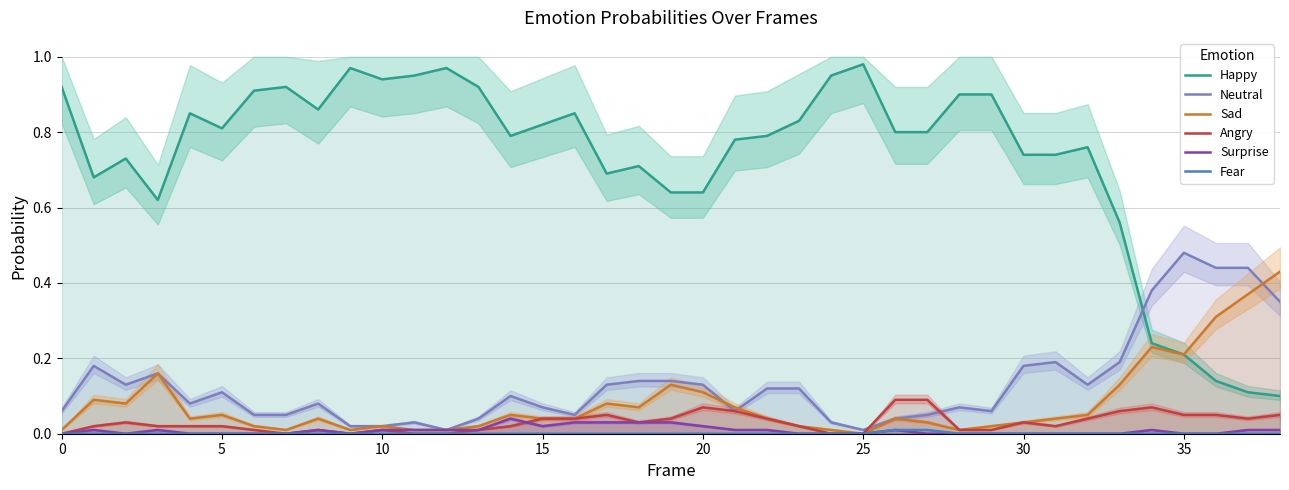

What is the total value across all series at 11?

1.0